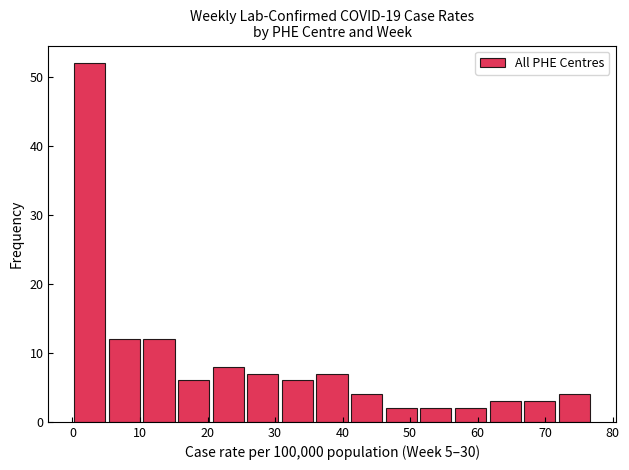

Reading left to right, list every bar in this chart as the range it spans on the x-axis followed by its height. Neither the bar edges nor the heights are printed on the chart, so give them approximately, as read against the axes.

0 to 5: 52
5 to 10: 12
10 to 15: 12
15 to 21: 6
21 to 26: 8
26 to 31: 7
31 to 36: 6
36 to 41: 7
41 to 46: 4
46 to 51: 2
51 to 56: 2
56 to 62: 2
62 to 67: 3
67 to 72: 3
72 to 77: 4